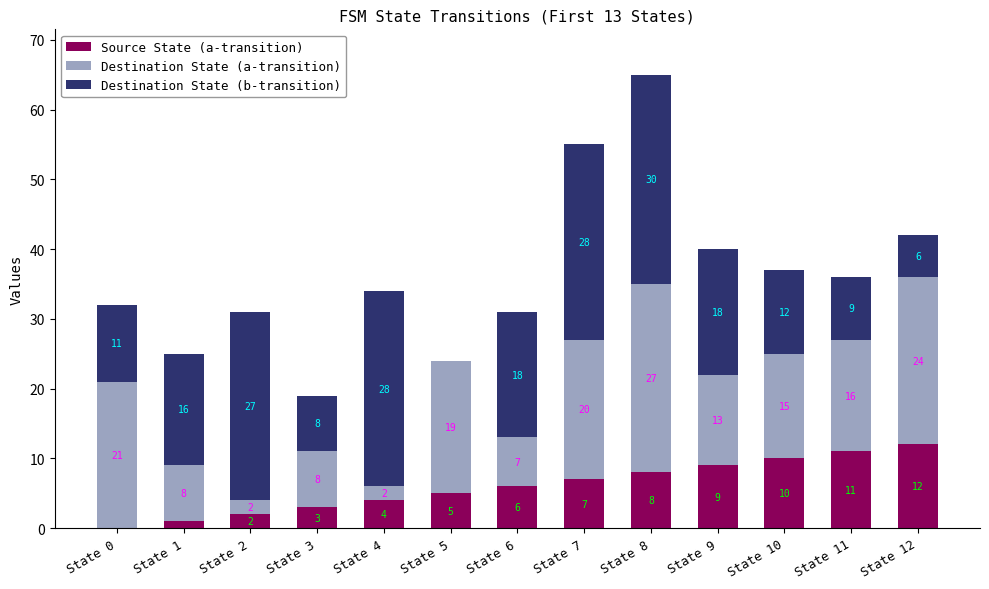

Is it true that Source State (a-transition) equals 13 at State 9?

False